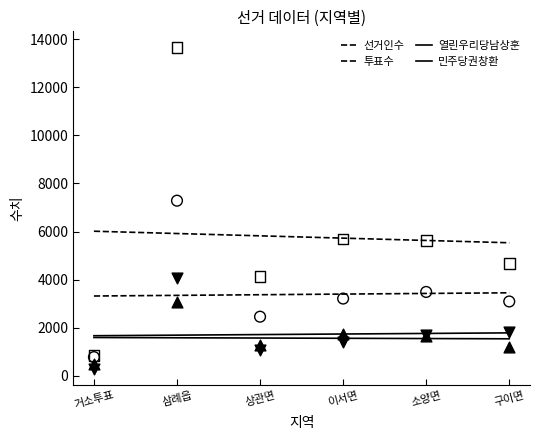

Which series has the largest total across all categories?

선거인수